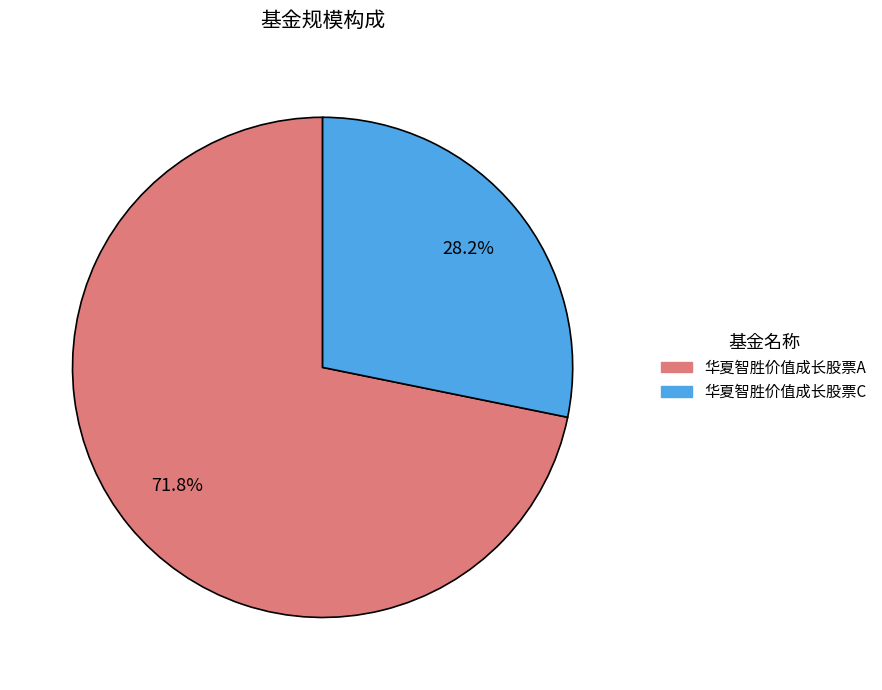

What percentage is the 华夏智胜价值成长股票C slice, to the nearest percent?

28%